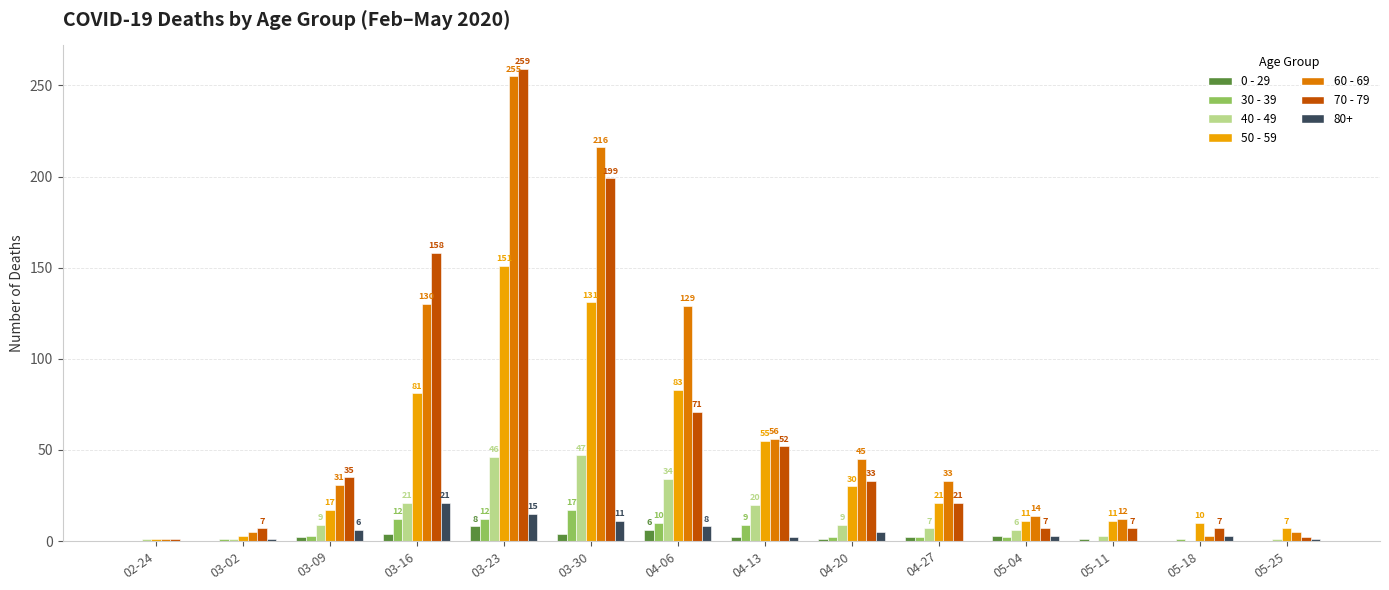

What is the total value across all series at 05-25?

16